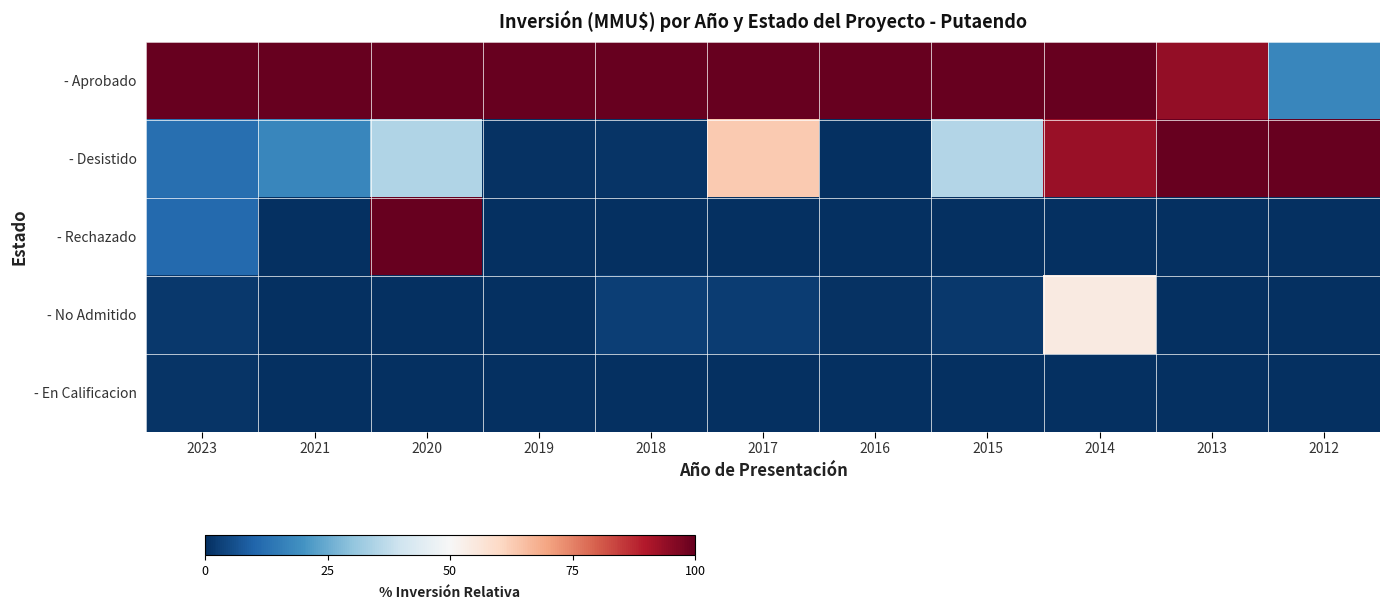

How many distinct data groups are displayed?

5